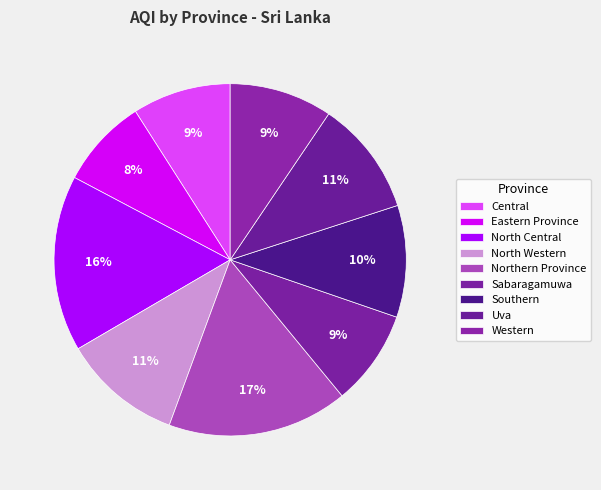

The North Western slice represents 18% of the pie. True or false?

False